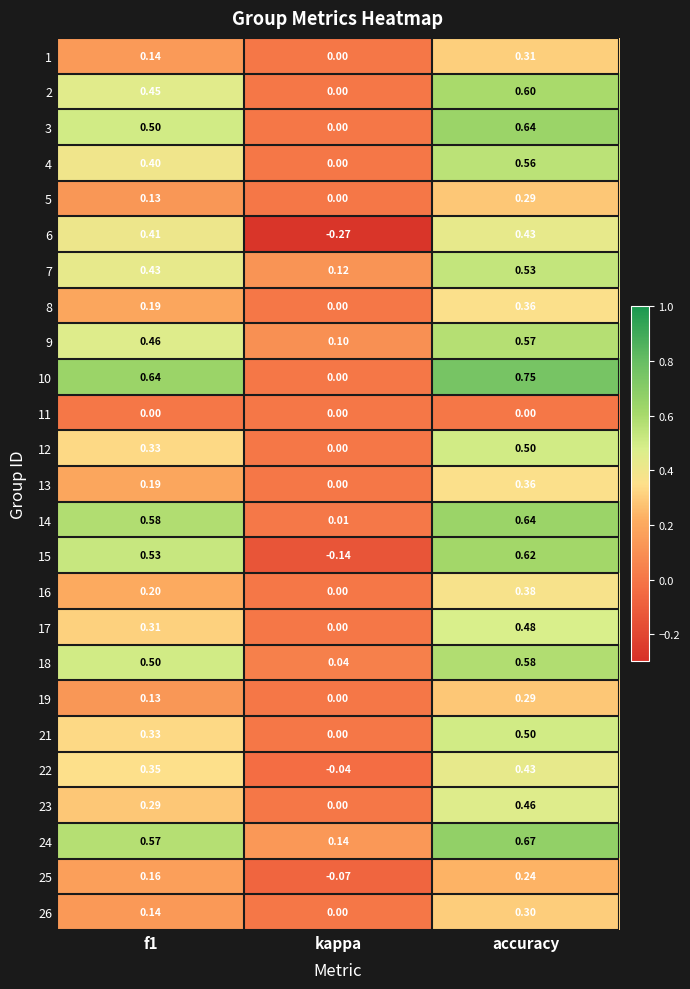

How many series are shown in this chart?

25